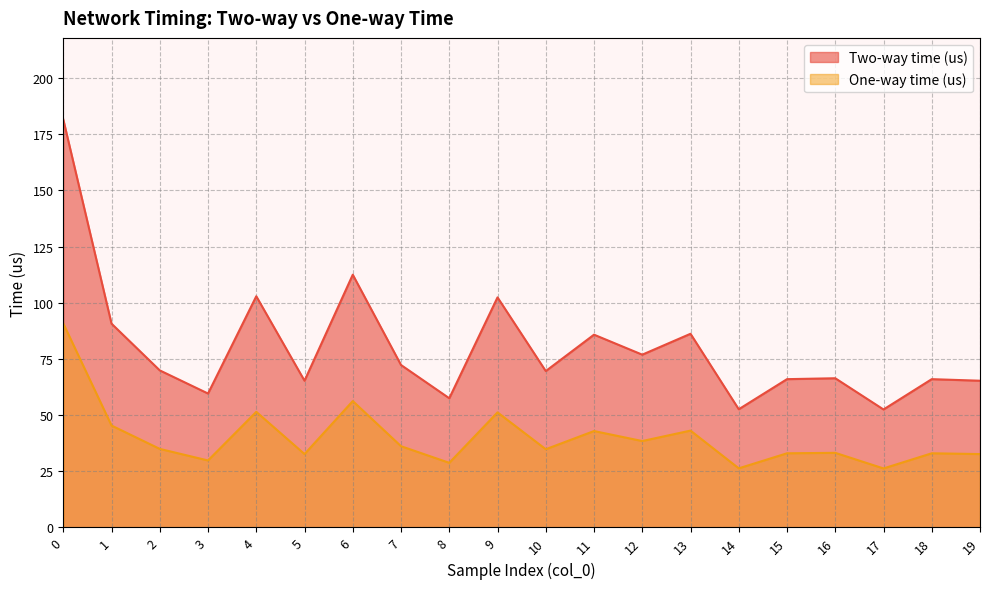

Which series changed the most between 1 and 19?

Two-way time (us)